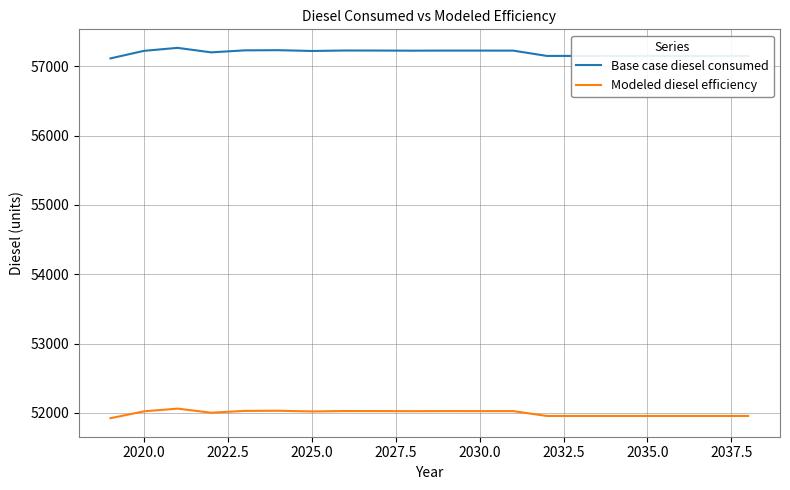

Which series has the largest range (max minus min)?

Base case diesel consumed